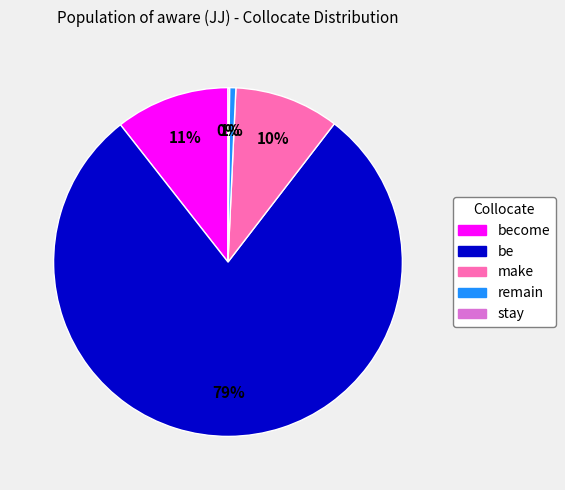

The make slice represents 10% of the pie. True or false?

True